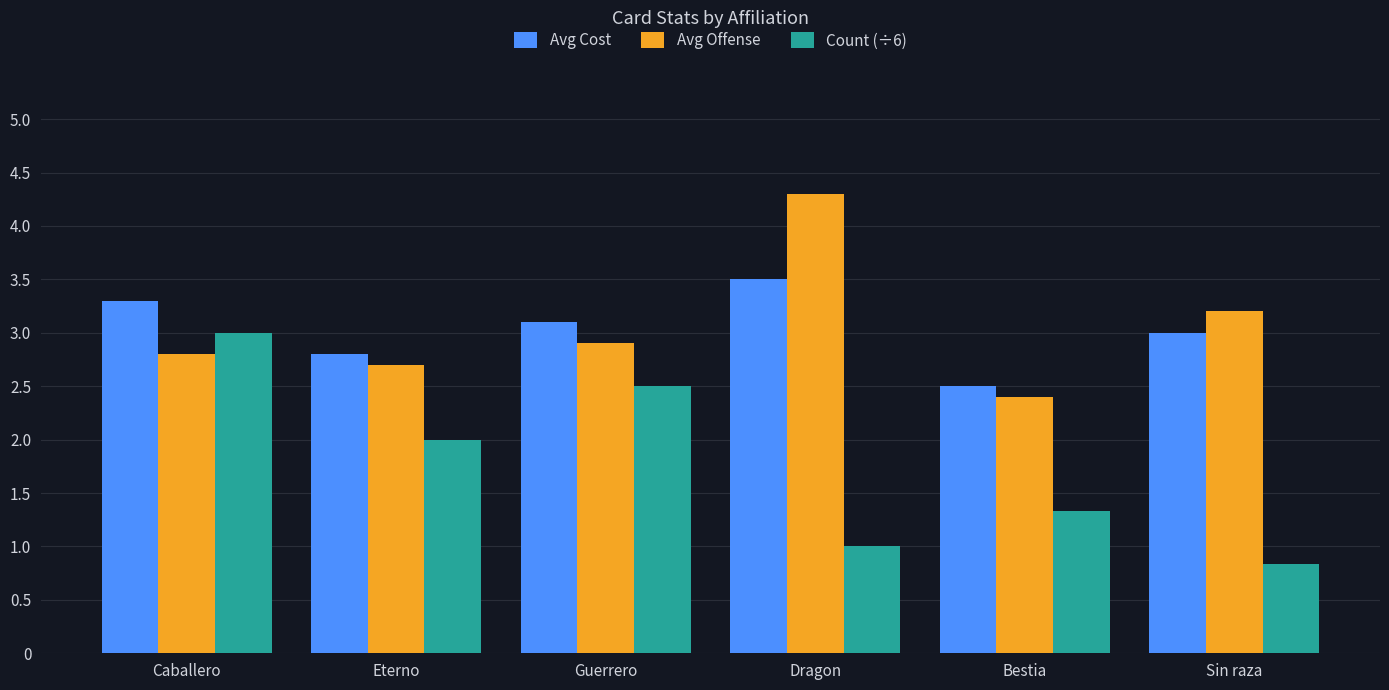

Which series changed the most between Guerrero and Bestia?

Count (÷6)